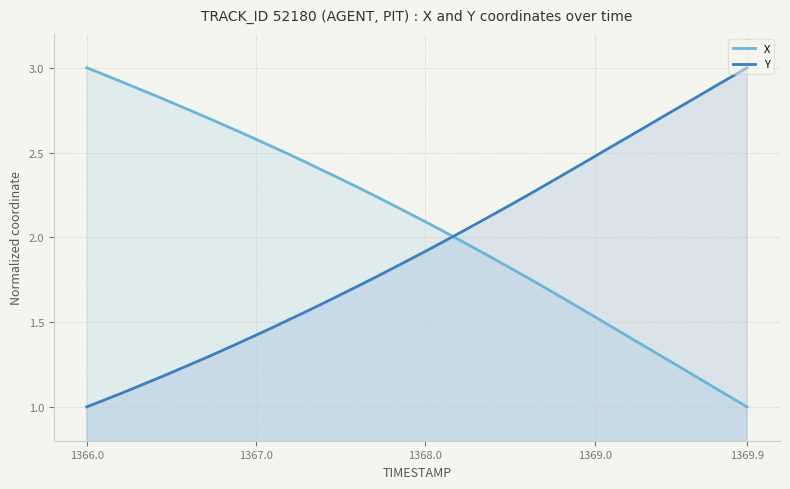

The X series shows 2.6 at 1367.0. True or false?

True